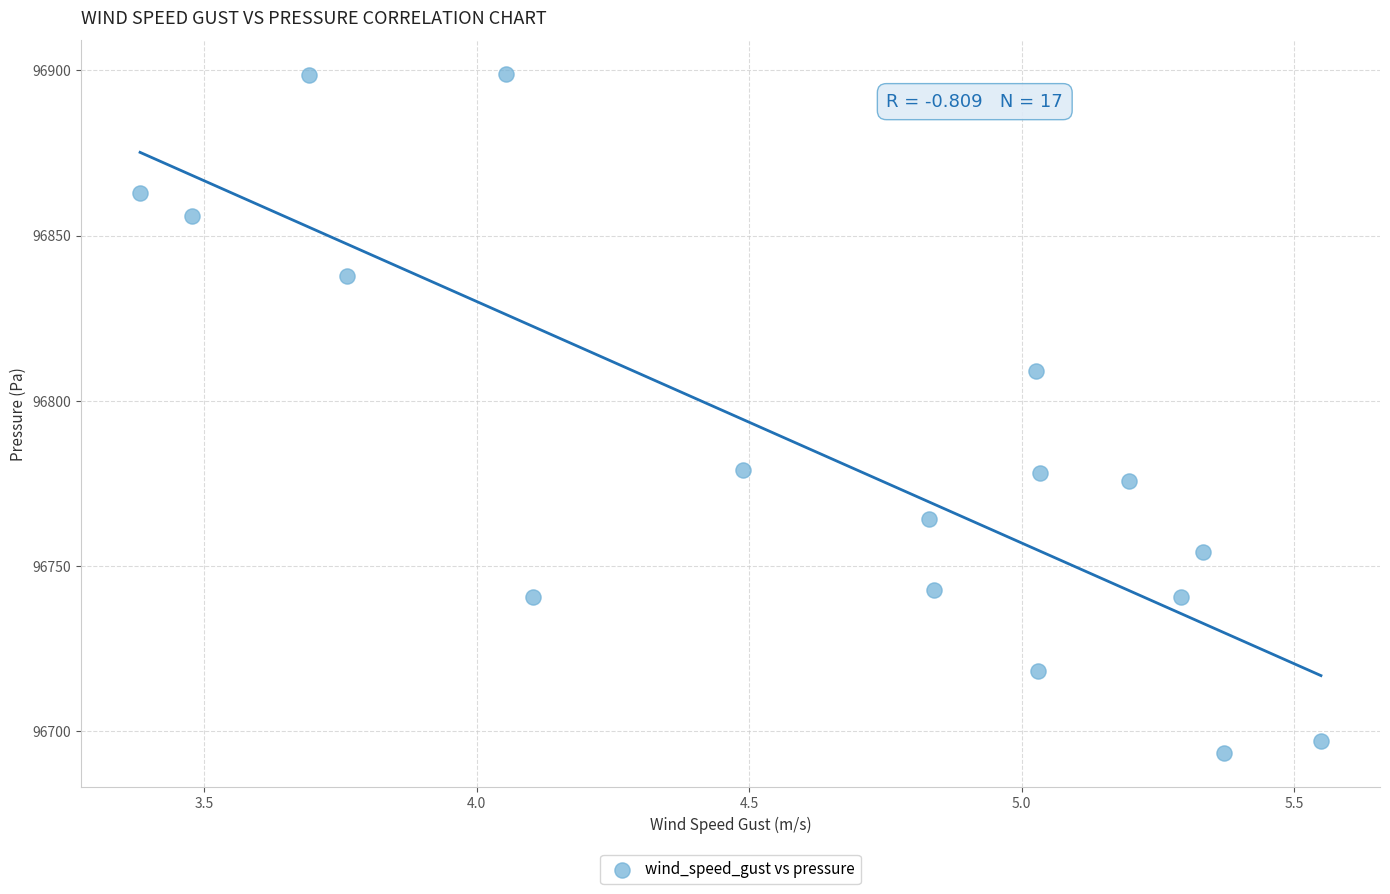

What Y value in the scatter plot is closest to 96796?

96809.0